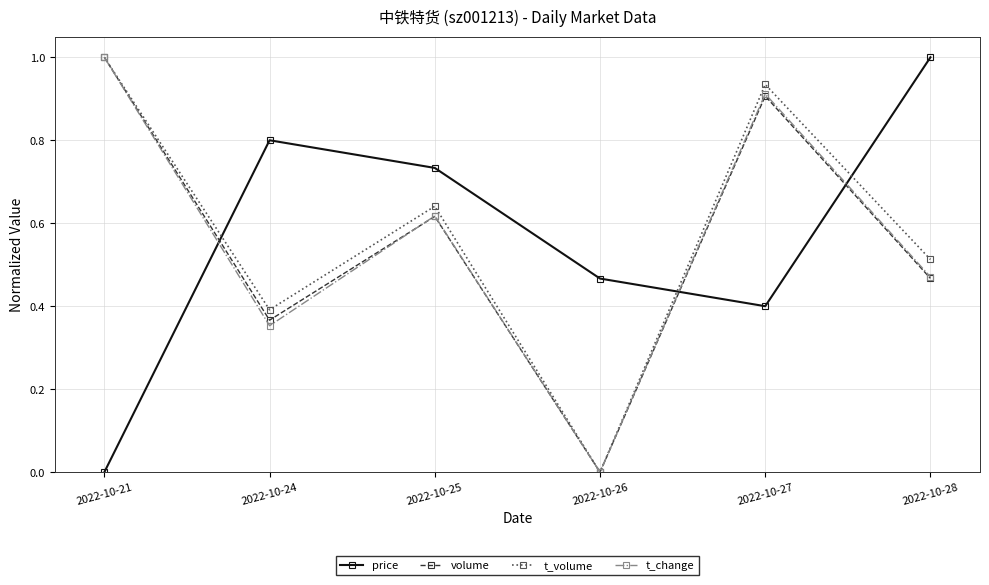

How many values in the price series exceed 0?

5